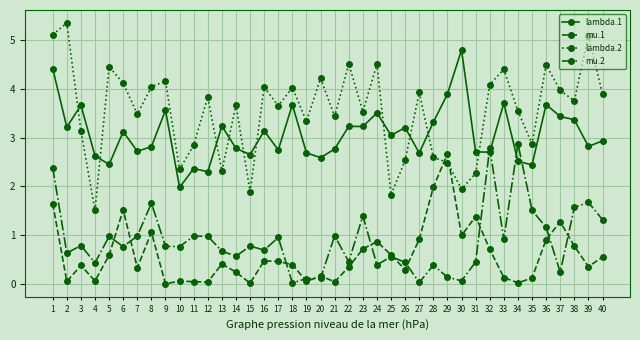

Which series changed the most between 12 and 22?

lambda.1